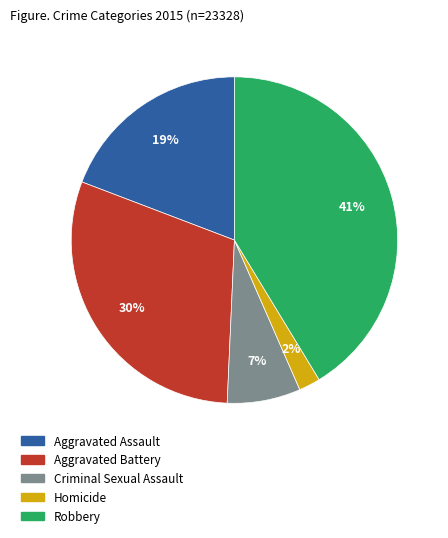

Which category has the smallest portion of the pie?

Homicide